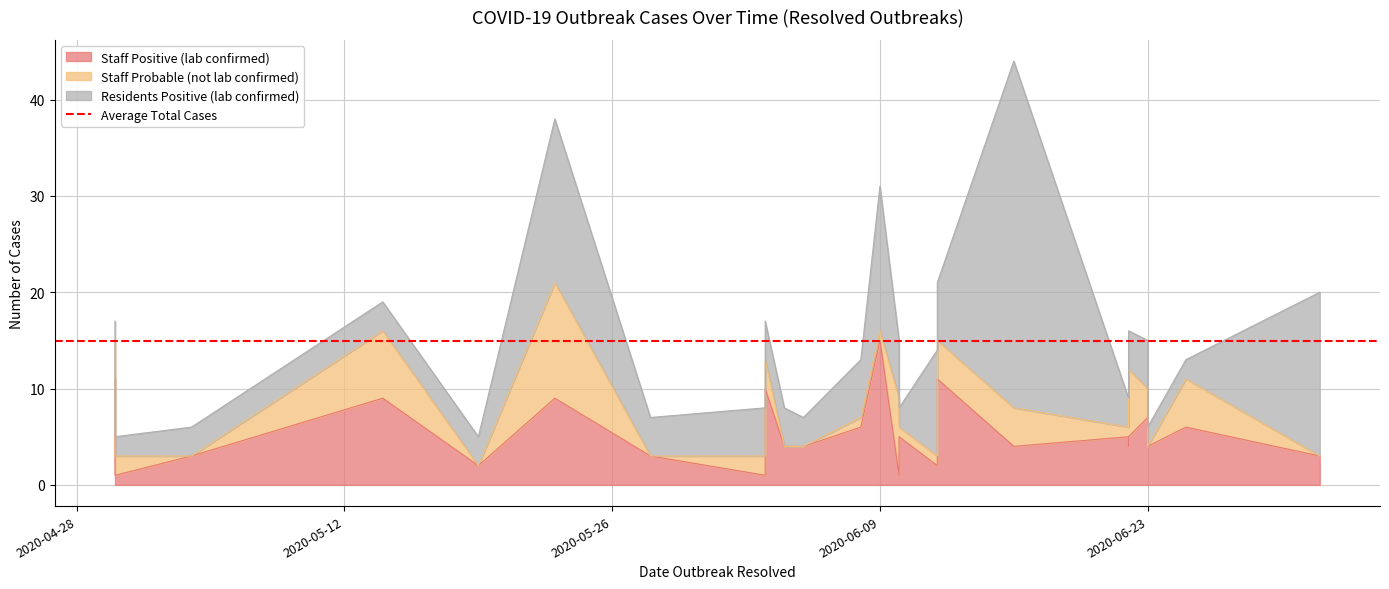

What is the greatest value displayed?

36